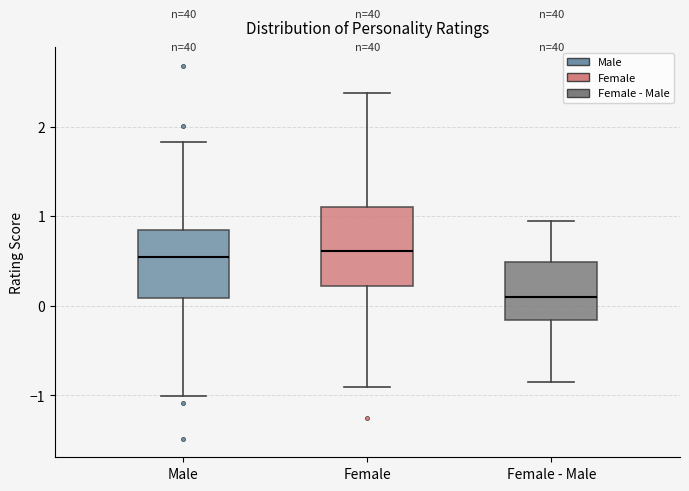

Comparing the boxes themselves (not the whiskers), which one is the tallest?

Female